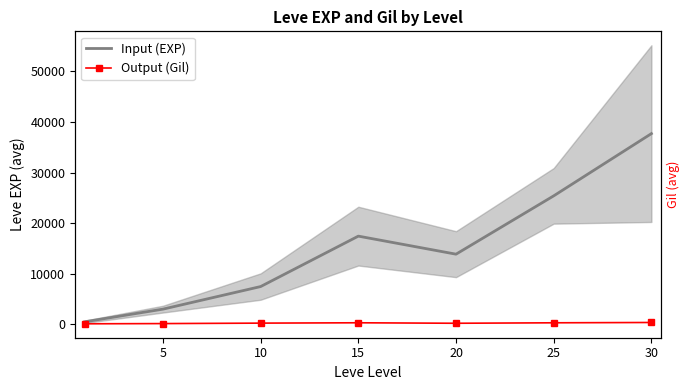

The Input (EXP) series shows 4149.3 at 20. True or false?

False